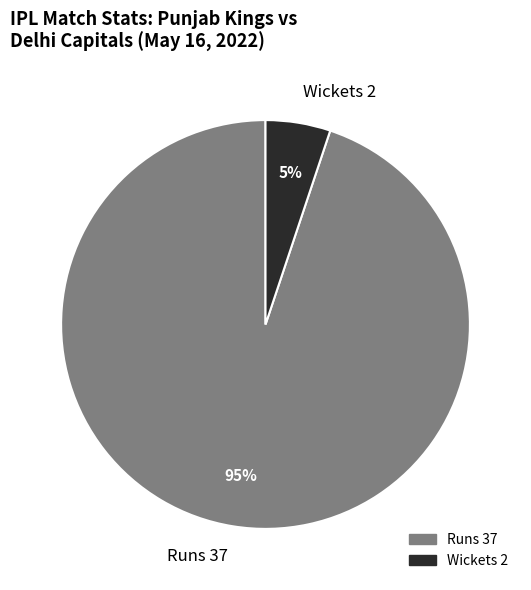

Is the sum of Wickets 2 and Runs 37 greater than half?

Yes